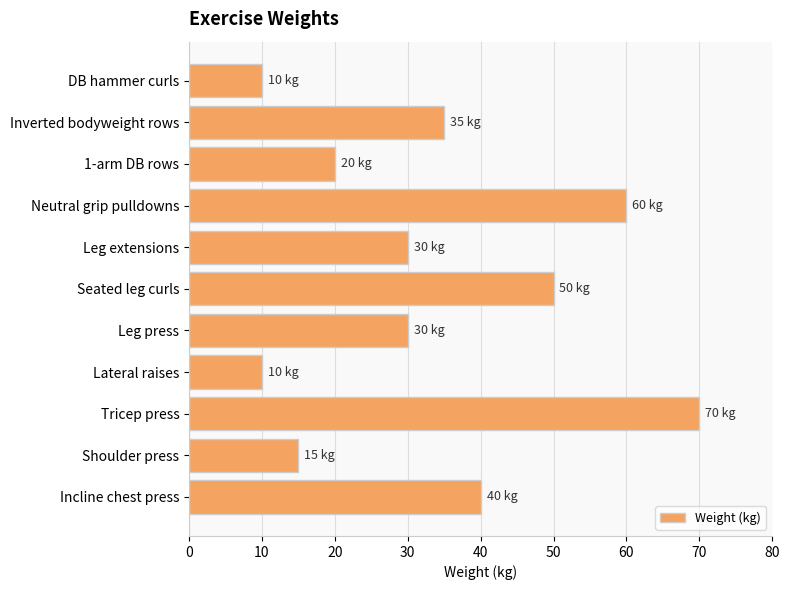

What is the minimum value shown in the chart?

10